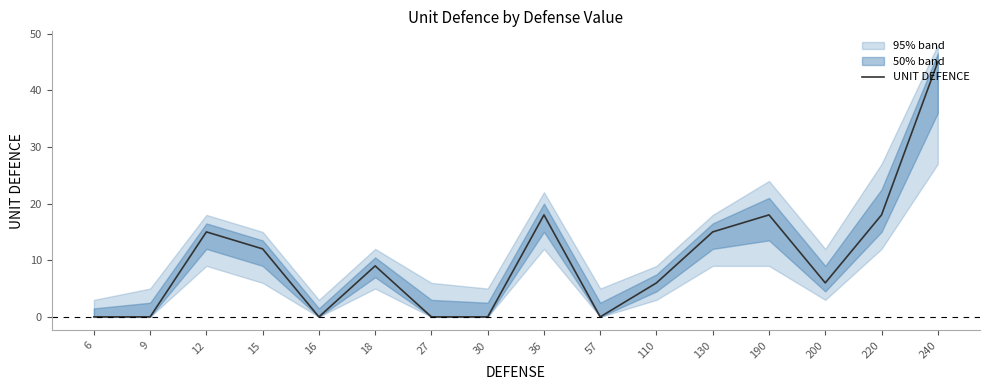

How many points are lower than both their immediate neighbors (excluding endpoints)?

3